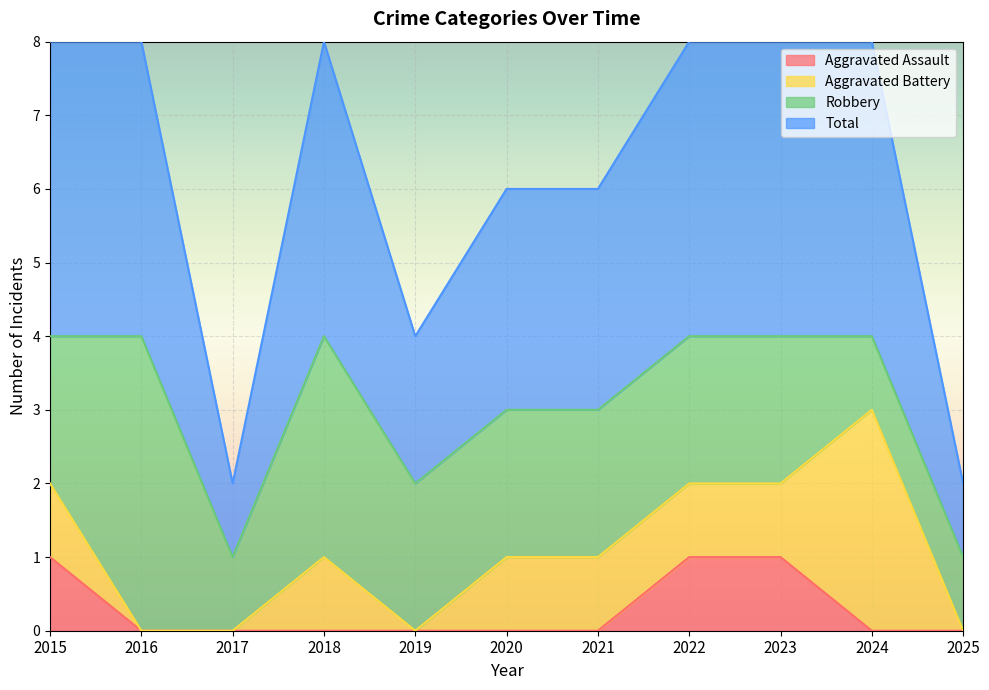

True or false: Total and Aggravated Assault cross at least once.

False